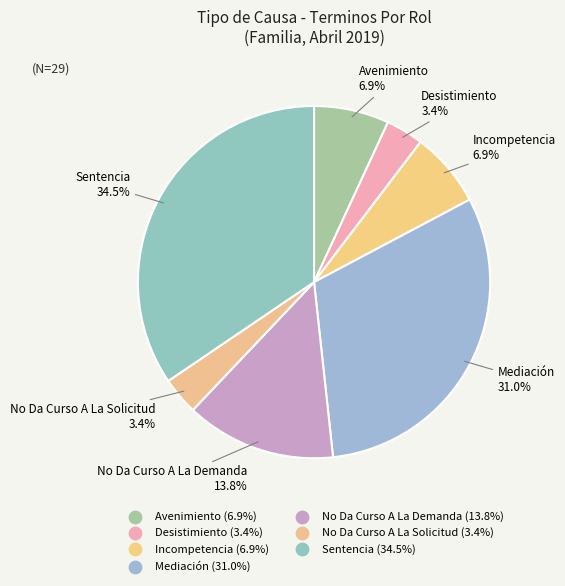

What is the ratio of the value at No Da Curso A La Solicitud to the value at Avenimiento?

0.5